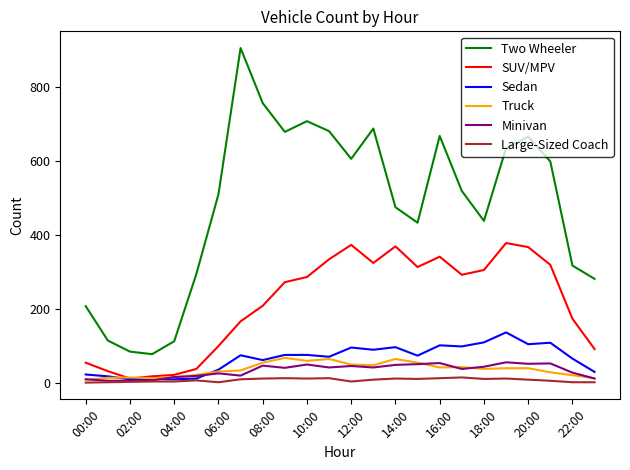

True or false: Truck has more than 1 interior local peaks.

True